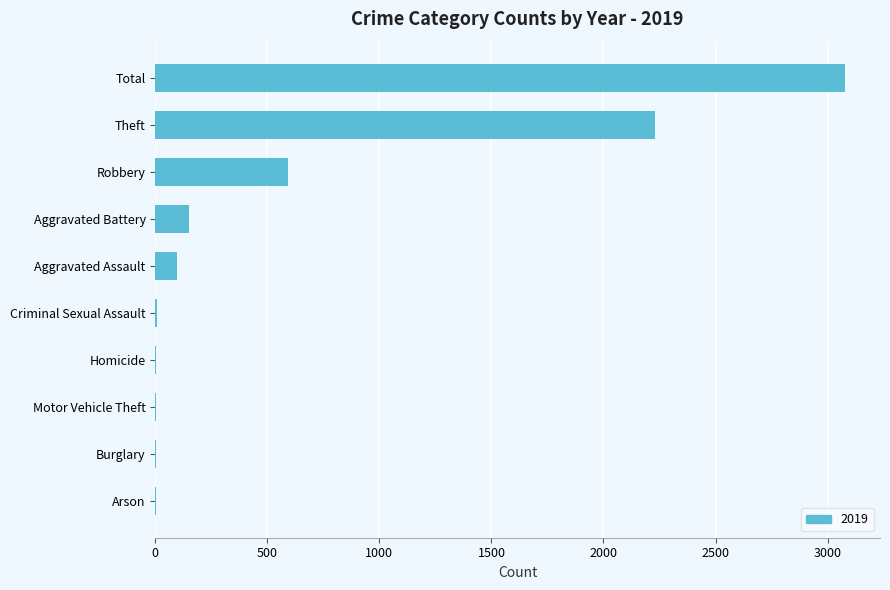

True or false: the data shows 1503 at Total.

False